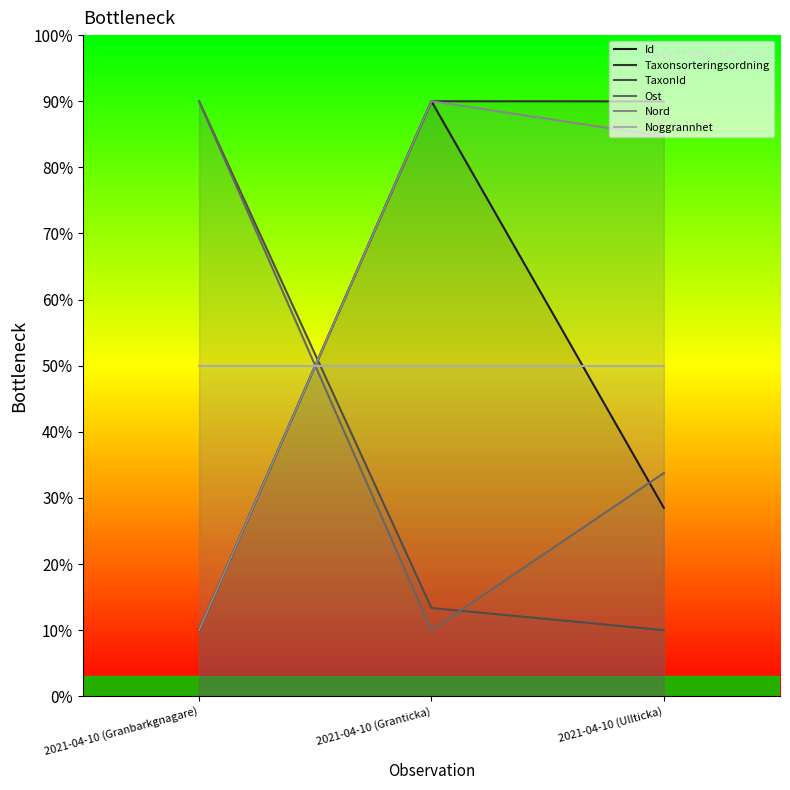

Does the chart display data point markers on the line(s)?

No